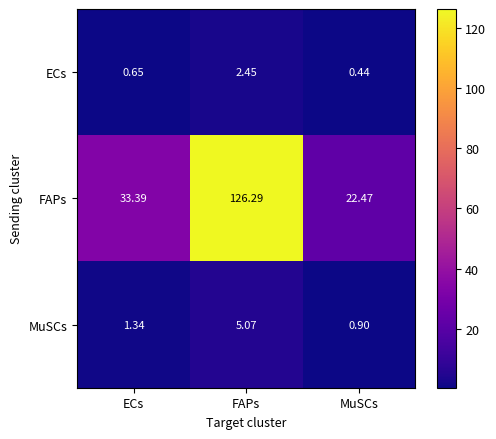

Rank the categories by FAPs value from highest to lowest.

FAPs, ECs, MuSCs